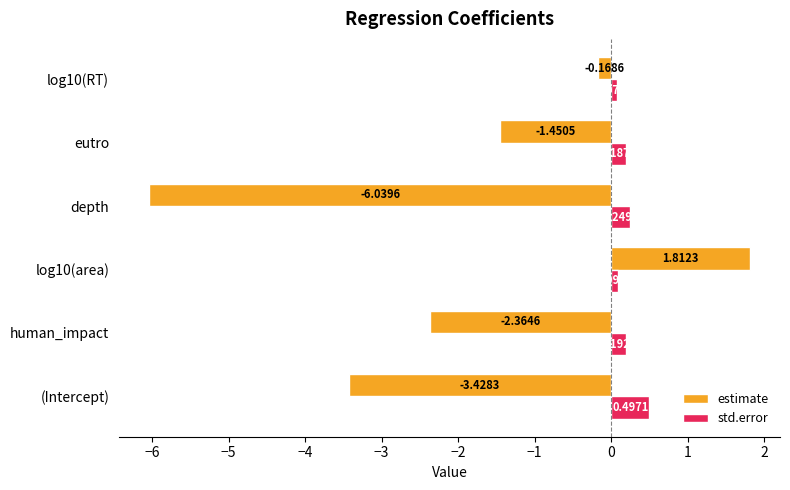

Which category has the lowest value in the estimate series?

depth